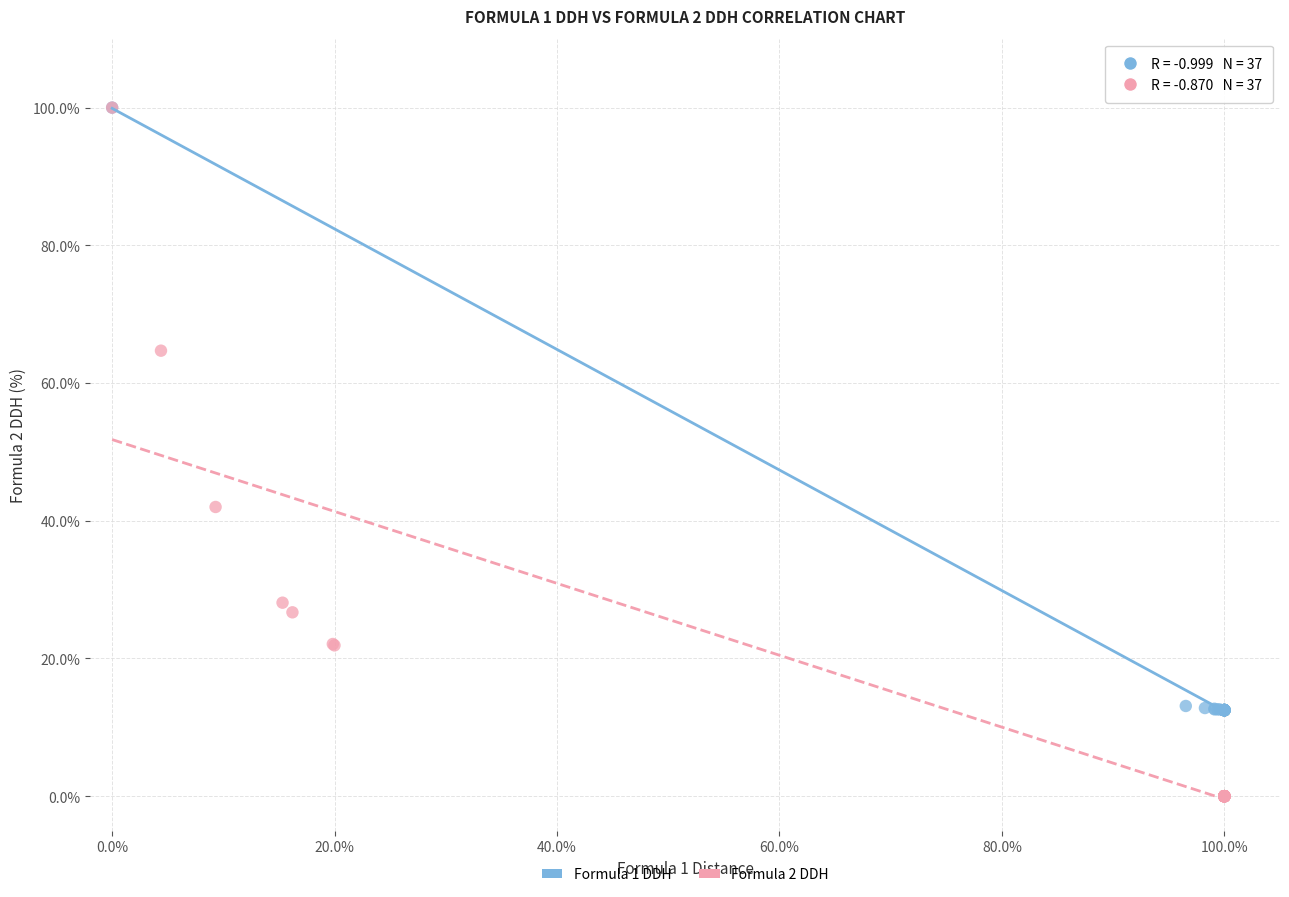

Which series contains the lowest Y value?

Formula 2 DDH